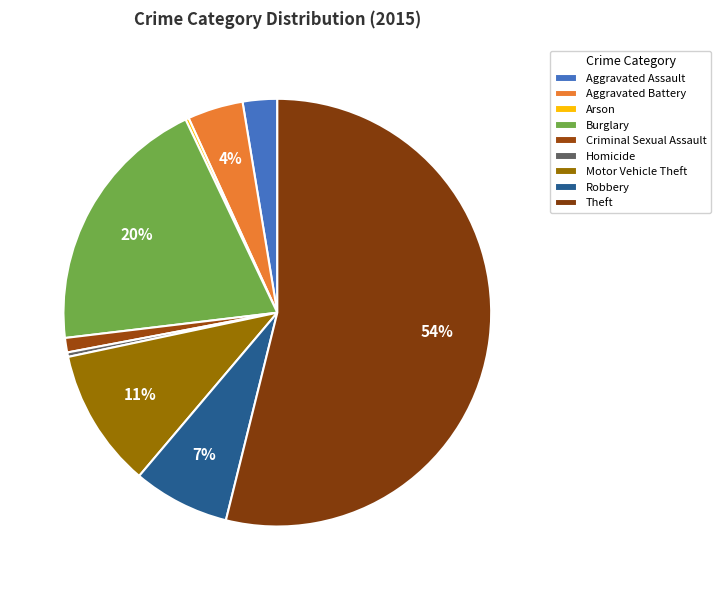

The Motor Vehicle Theft slice represents 11% of the pie. True or false?

True